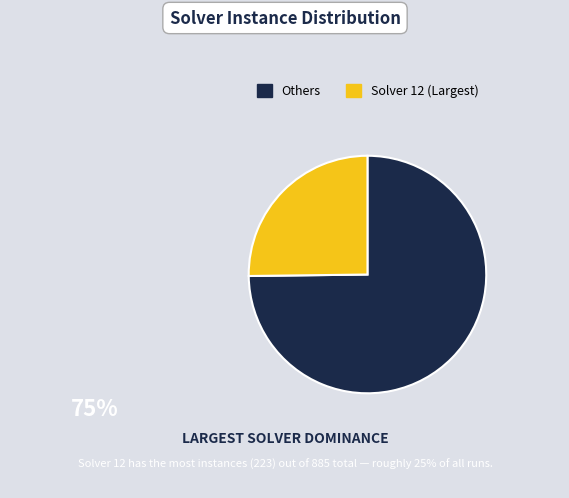

Does any single category account for the majority?

Yes